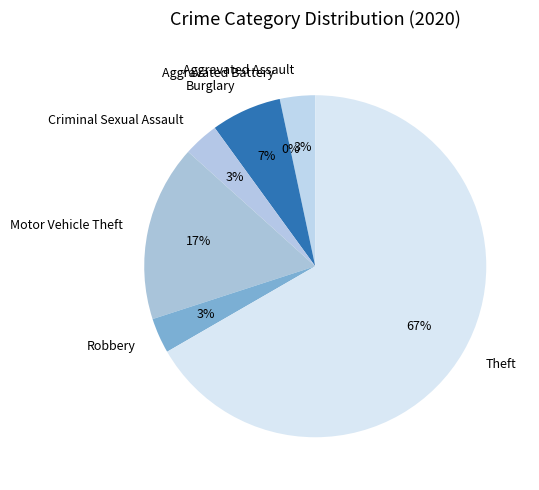

Is it true that Aggravated Assault is 14% of the pie?

False